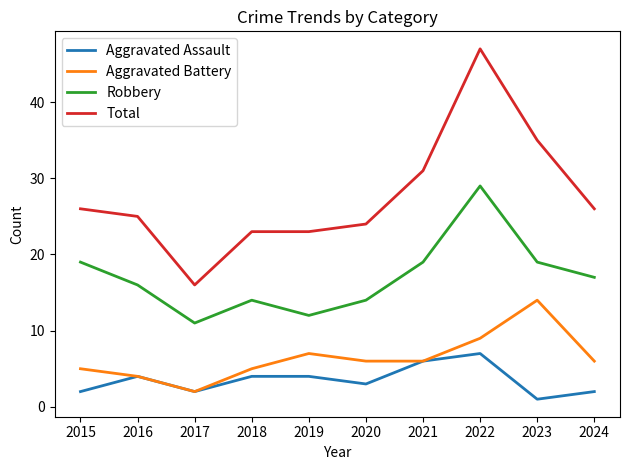

What is the highest value of the Total series?

47